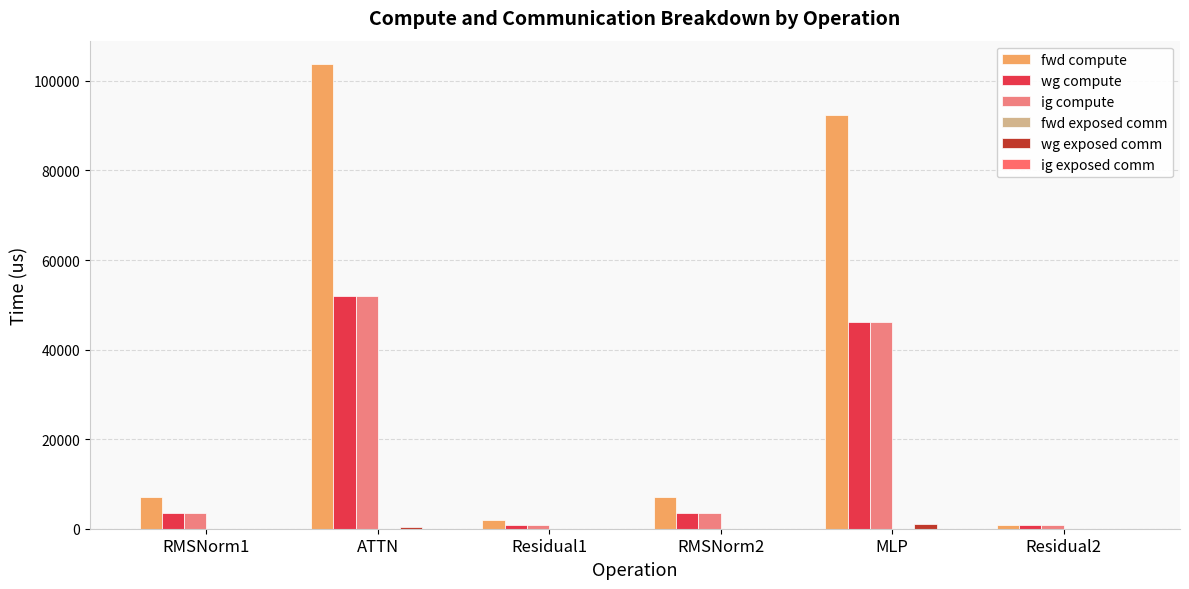

Which series has the widest spread of values?

fwd compute